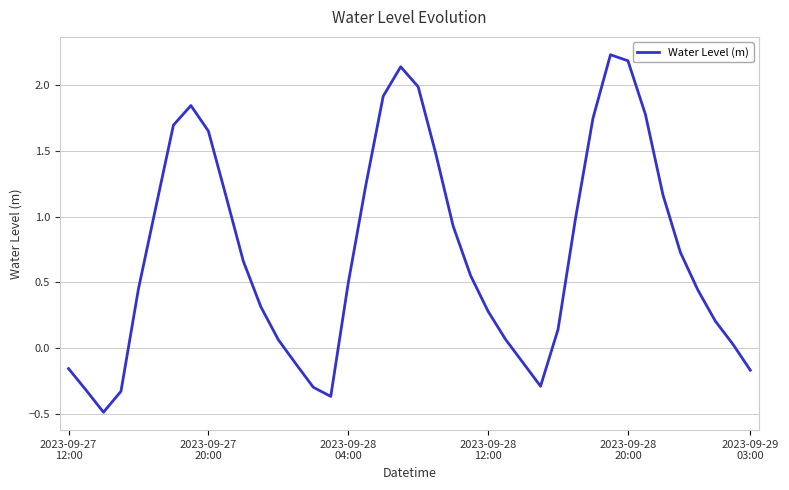

What is the difference between the maximum and minimum values?

2.7